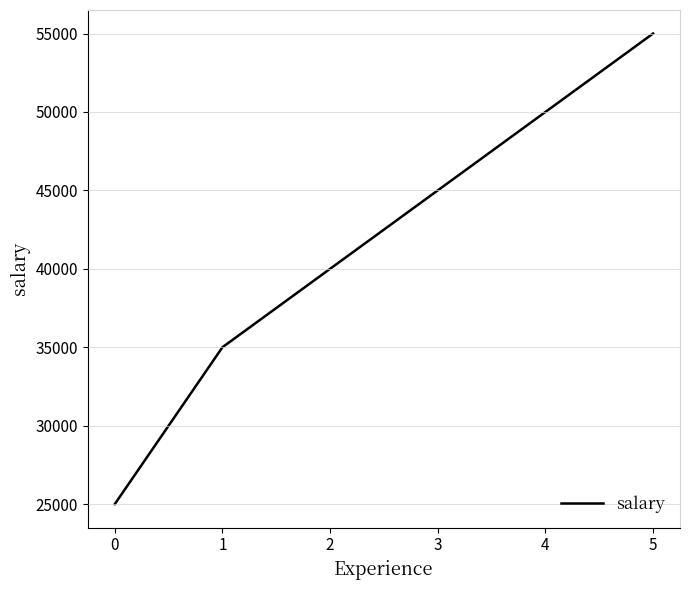

What is the change in value from 0 to 5?

+30000